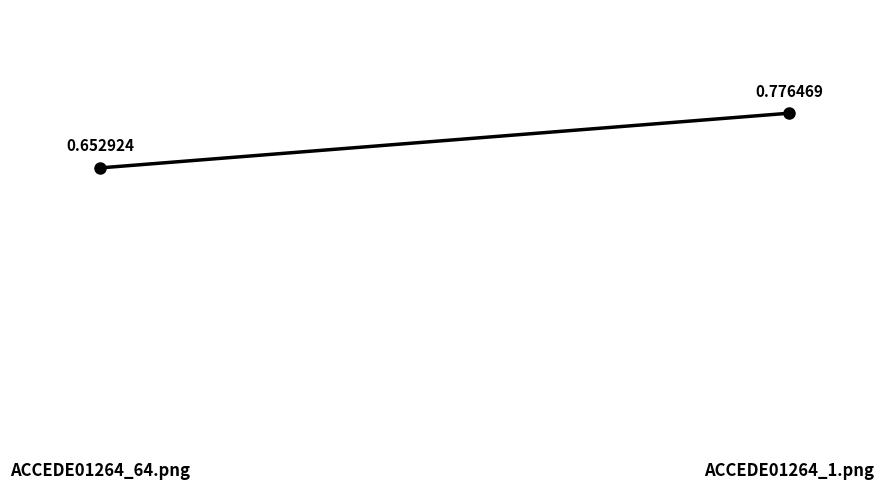

Read the value at ACCEDE01264_1.png.

0.8